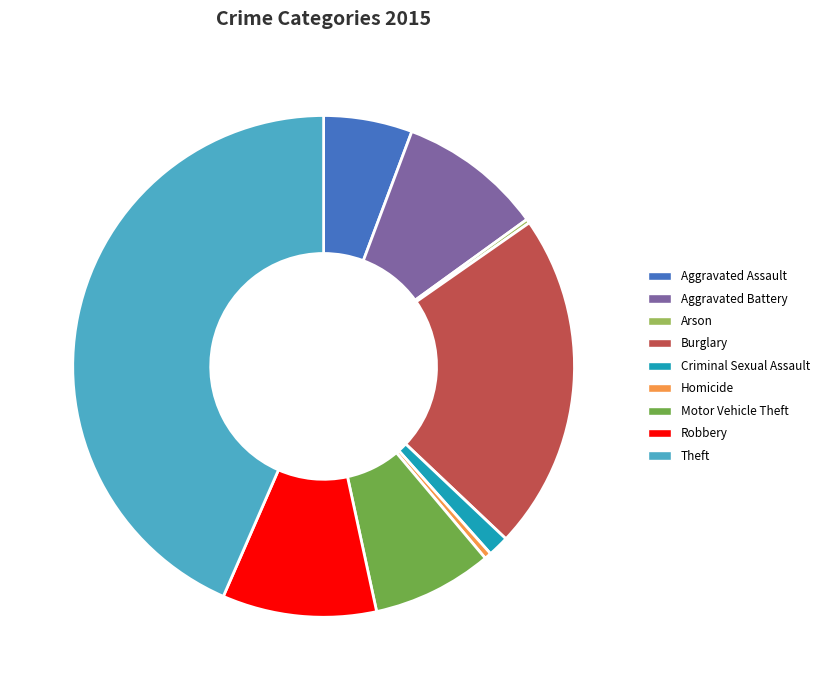

Does any single category account for the majority?

No